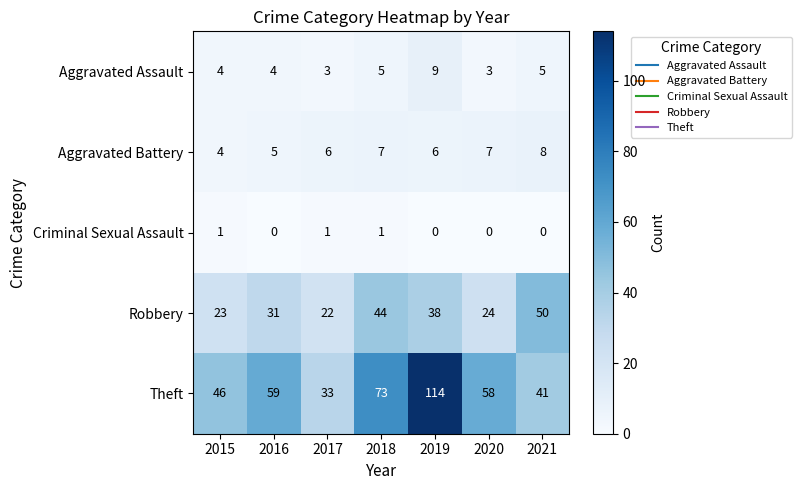

What is the difference between the maximum and second lowest values in the Aggravated Assault series?

6